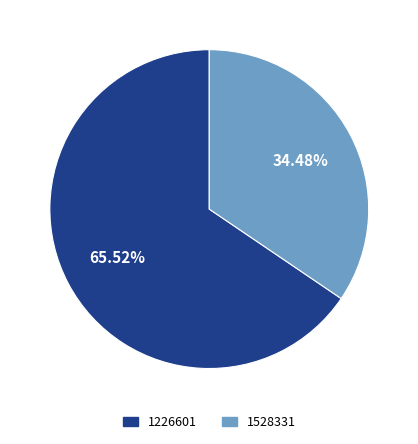

Which slice is the smallest?

1528331